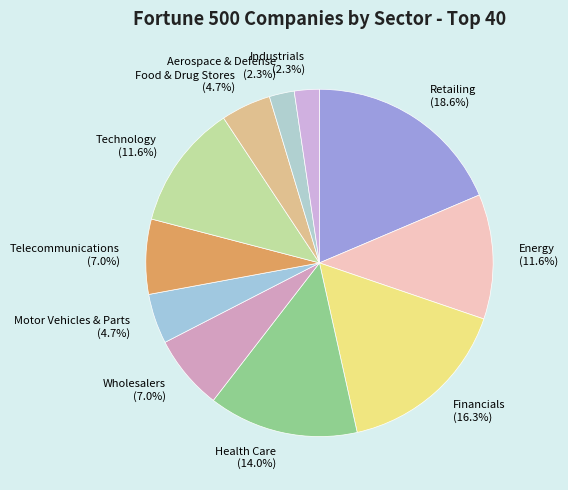

Do Retailing and Motor Vehicles & Parts together represent more than half of the pie?

No